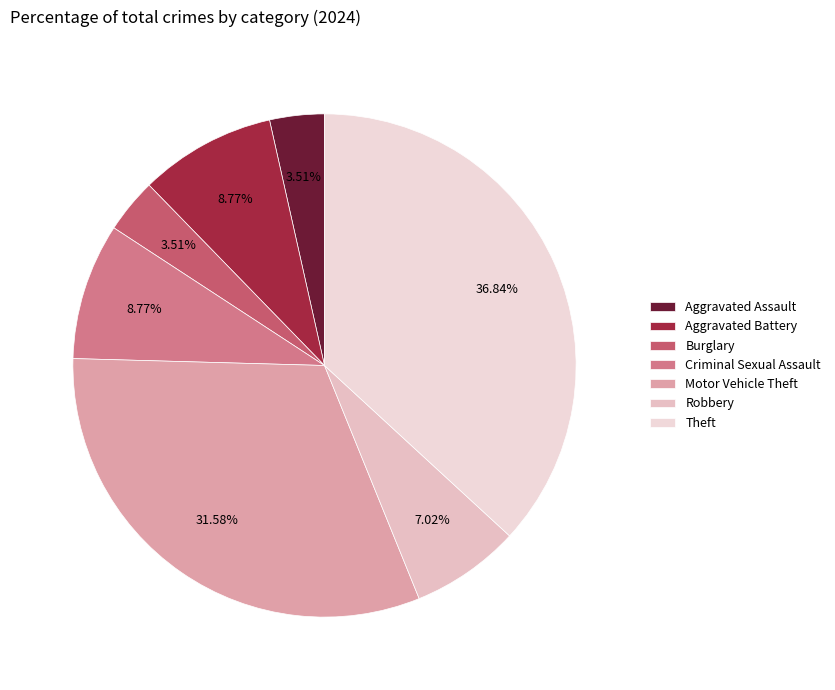

To the nearest percent, what is the combined percentage of Aggravated Battery and Criminal Sexual Assault?

18%